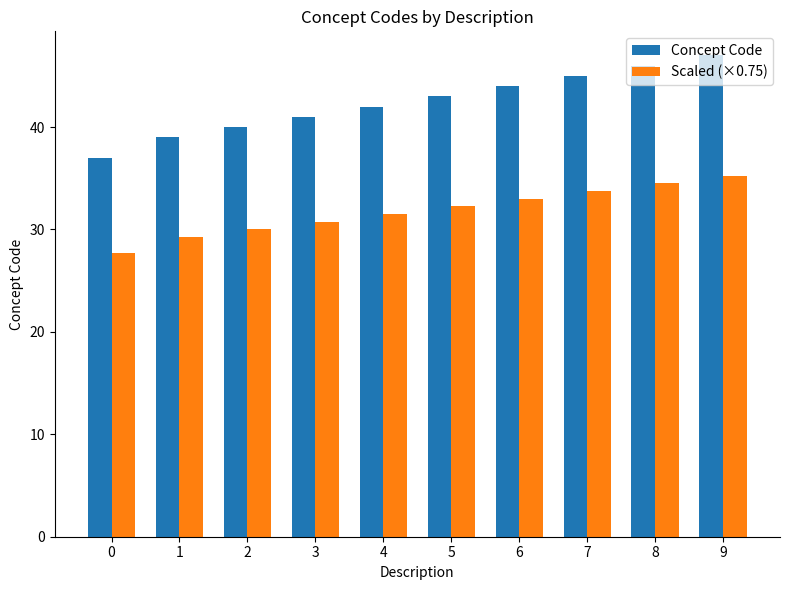

Which series has the largest total across all categories?

Concept Code